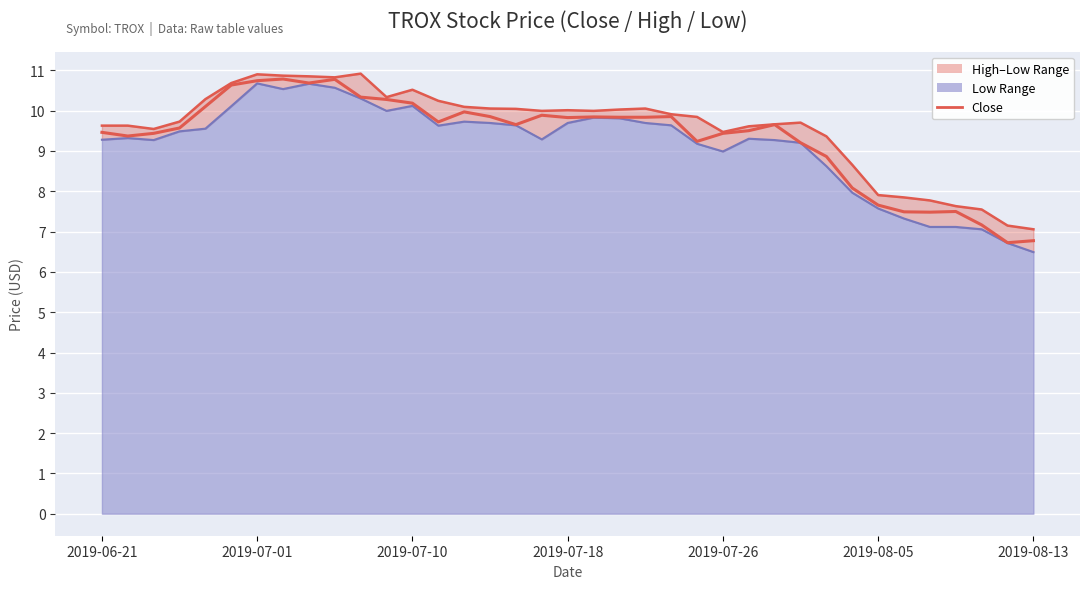

What is the maximum value shown in the chart?

10.8